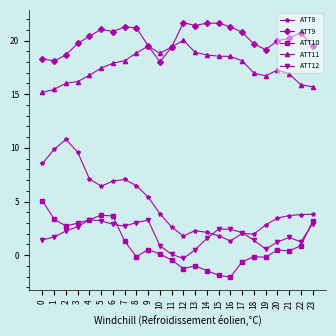

Which series has the largest range (max minus min)?

ATT8